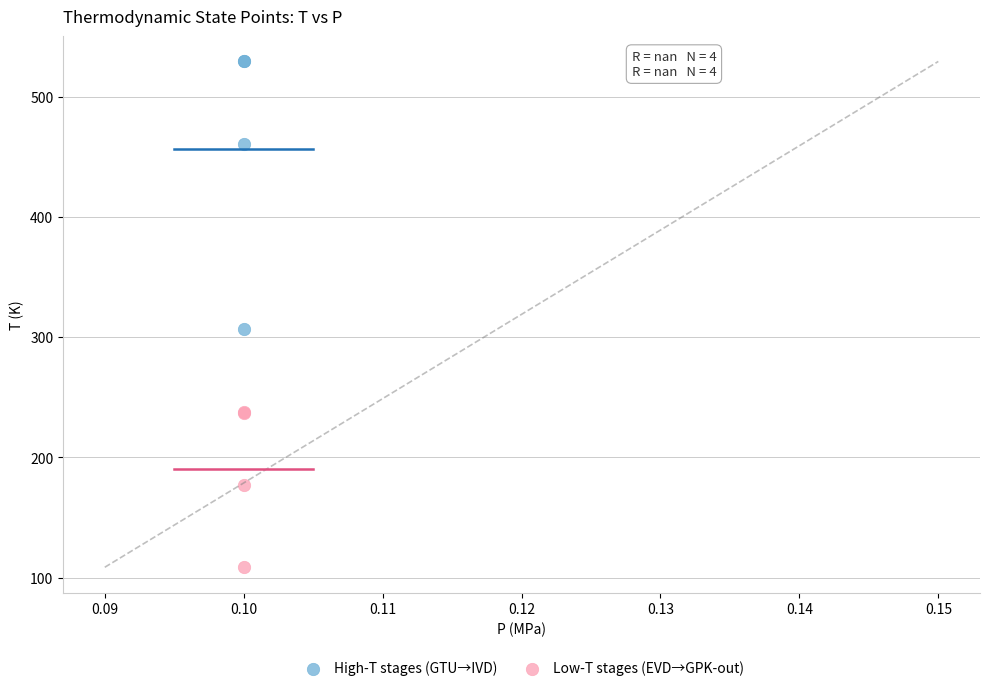

Which series has the widest spread of Y values?

High-T stages (GTU→IVD)